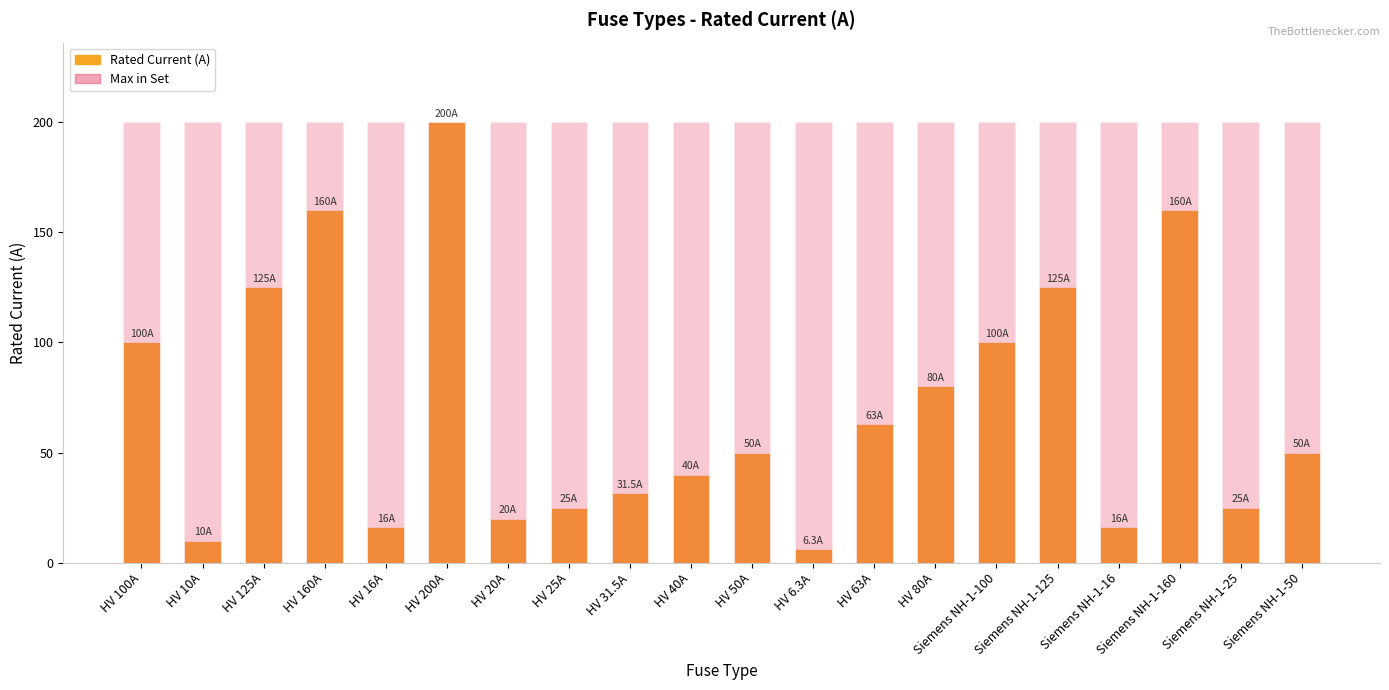

Reading left to right, extract all data points from this chart.

Rated Current (A): HV 100A=100.0	HV 10A=10.0	HV 125A=125.0	HV 160A=160.0	HV 16A=16.0	HV 200A=200.0	HV 20A=20.0	HV 25A=25.0	HV 31.5A=31.5	HV 40A=40.0	HV 50A=50.0	HV 6.3A=6.3	HV 63A=63.0	HV 80A=80.0	Siemens NH-1-100=100.0	Siemens NH-1-125=125.0	Siemens NH-1-16=16.0	Siemens NH-1-160=160.0	Siemens NH-1-25=25.0	Siemens NH-1-50=50.0
Max Rated Current (A): HV 100A=200.0	HV 10A=200.0	HV 125A=200.0	HV 160A=200.0	HV 16A=200.0	HV 200A=200.0	HV 20A=200.0	HV 25A=200.0	HV 31.5A=200.0	HV 40A=200.0	HV 50A=200.0	HV 6.3A=200.0	HV 63A=200.0	HV 80A=200.0	Siemens NH-1-100=200.0	Siemens NH-1-125=200.0	Siemens NH-1-16=200.0	Siemens NH-1-160=200.0	Siemens NH-1-25=200.0	Siemens NH-1-50=200.0